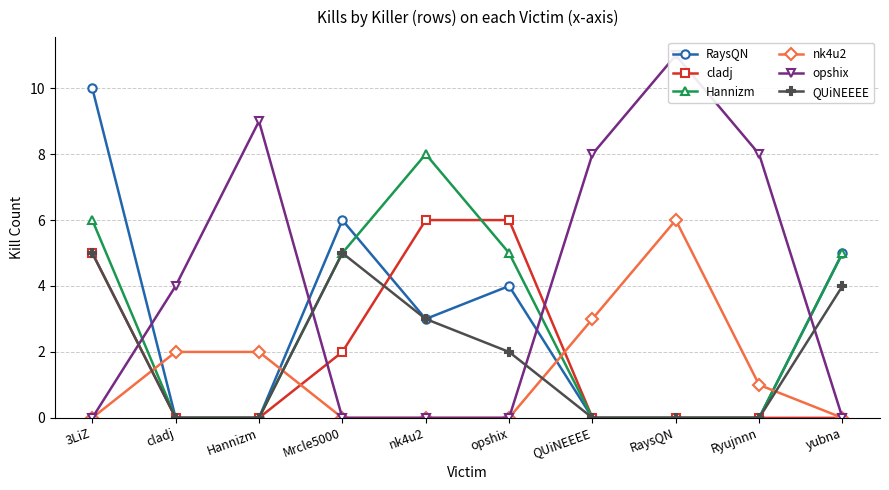

How many data points in nk4u2 are less than 1?

5